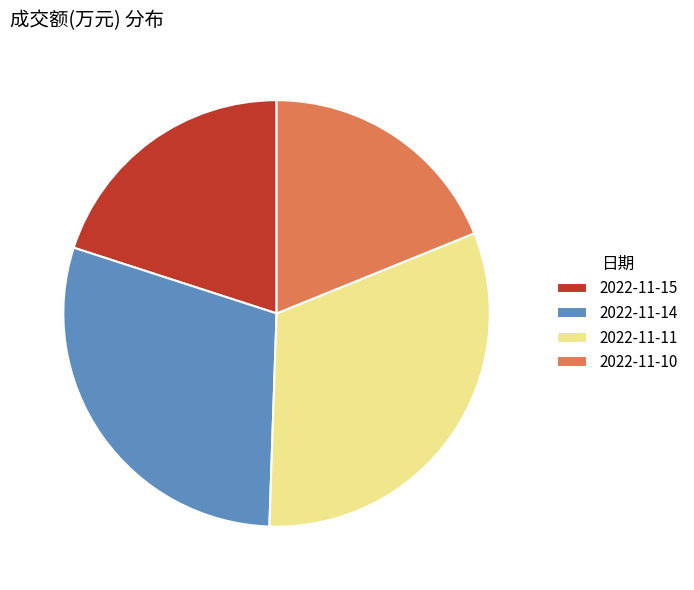

Which category has the biggest portion of the pie?

2022-11-11